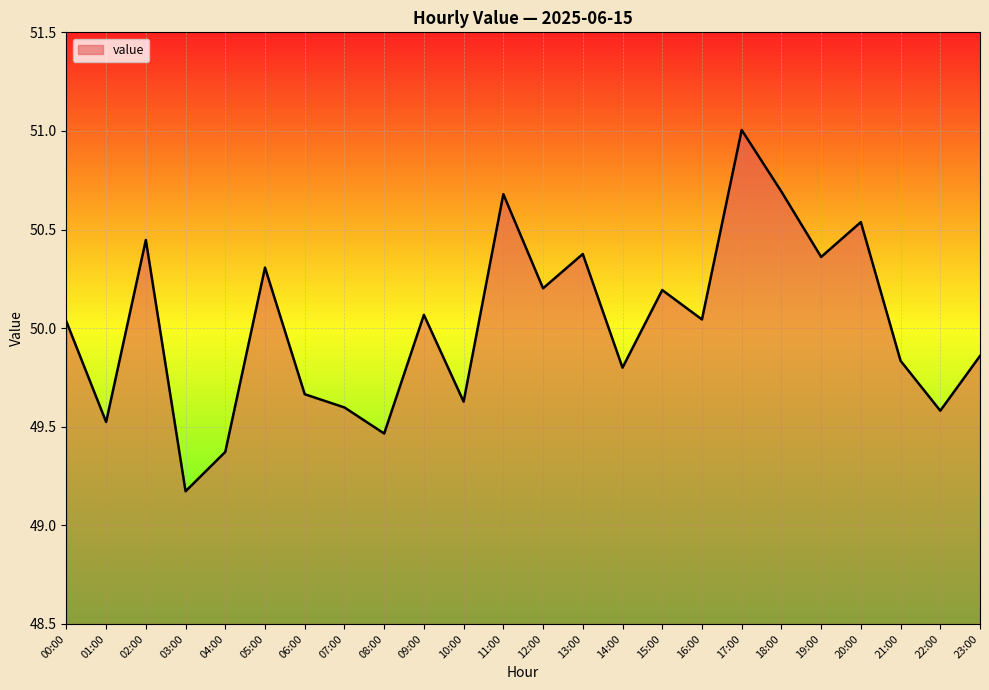

What is the sum of the values at 08:00 and 17:00?

100.5